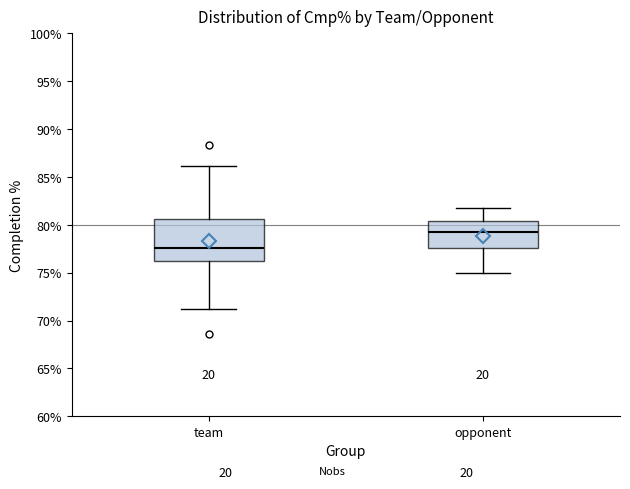

Comparing the boxes themselves (not the whiskers), which one is the tallest?

team